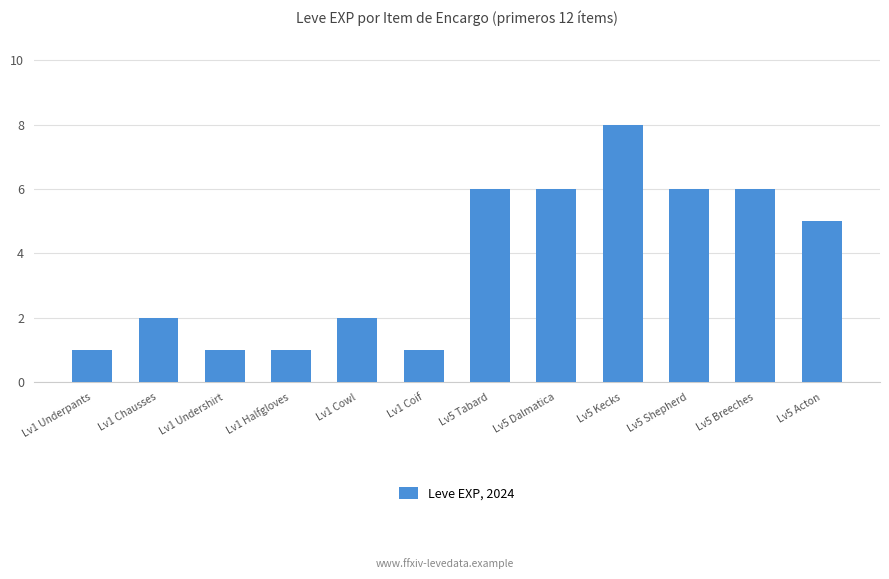

At which label is the value closest to 4?

Lv5 Acton